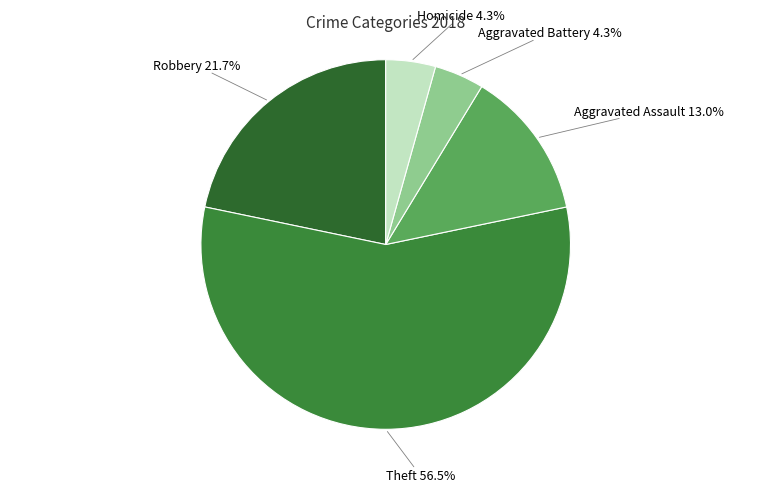

To the nearest percent, what is the difference between the largest and smallest slice percentages?

52%